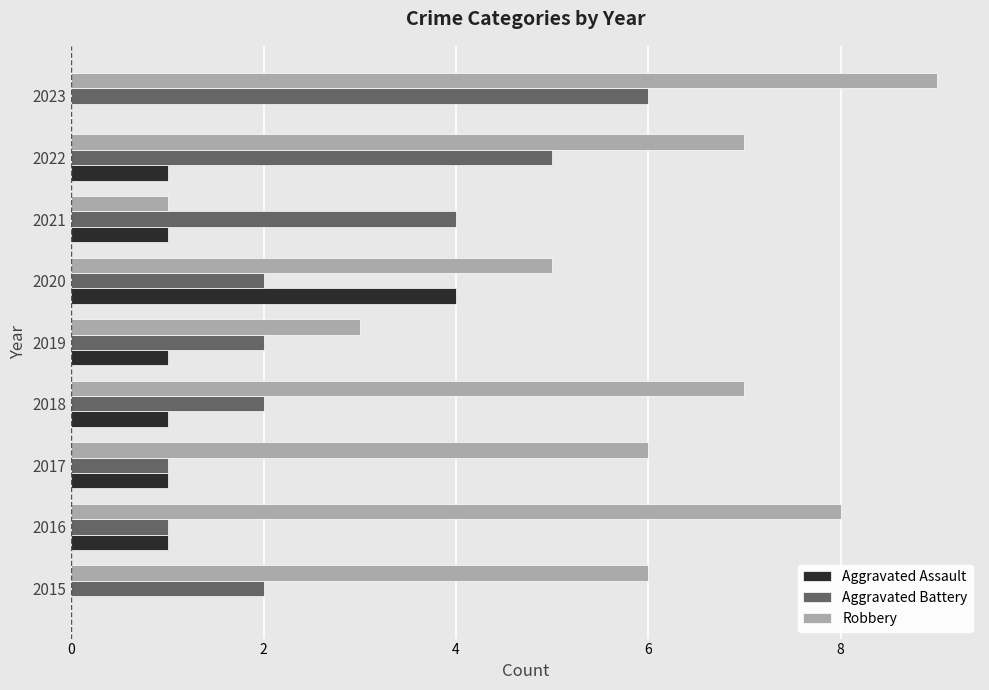

True or false: Aggravated Battery has a value of 2 at 2021.

False